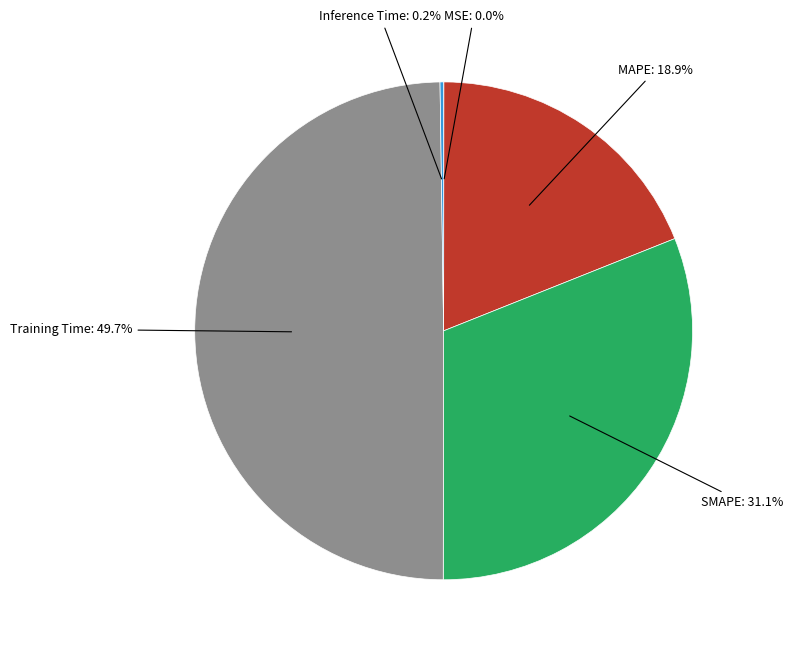

To the nearest percent, what is the difference between the Training Time and SMAPE slice percentages?

19%